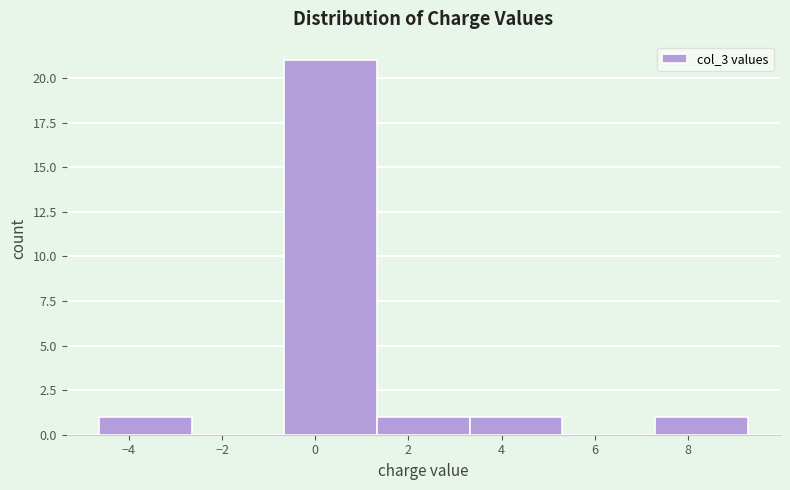

Reading left to right, list every bar in this chart as the range it spans on the x-axis followed by its height. Neither the bar edges nor the heights are printed on the chart, so give them approximately, as read against the axes.

-4.6 to -2.6: 1
-2.6 to -0.6: 0
-0.6 to 1.4: 21
1.4 to 3.4: 1
3.4 to 5.4: 1
5.4 to 7.2: 0
7.2 to 9.2: 1